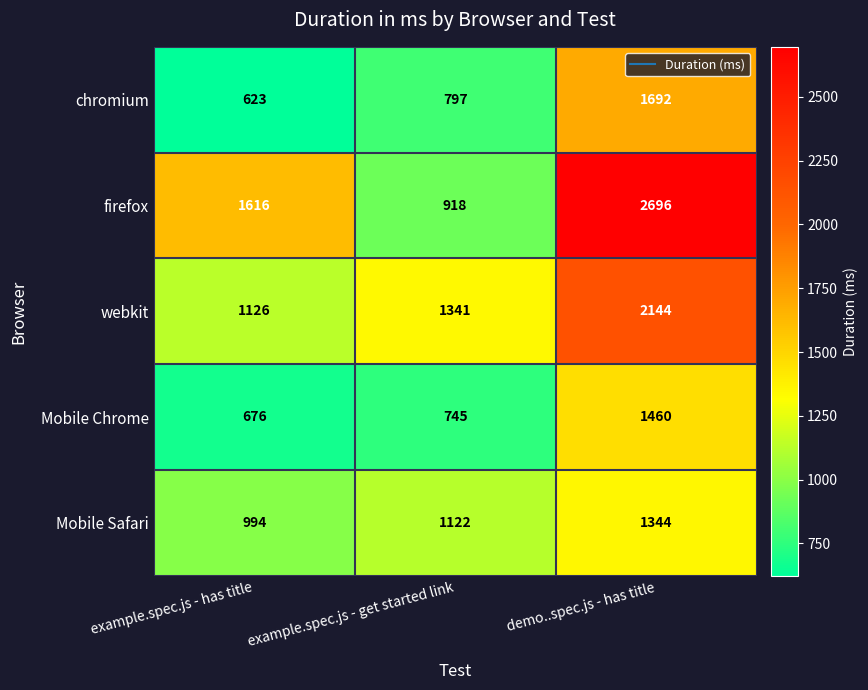

What is the difference between the Mobile Safari values at demo..spec.js - has title and example.spec.js - has title?

350